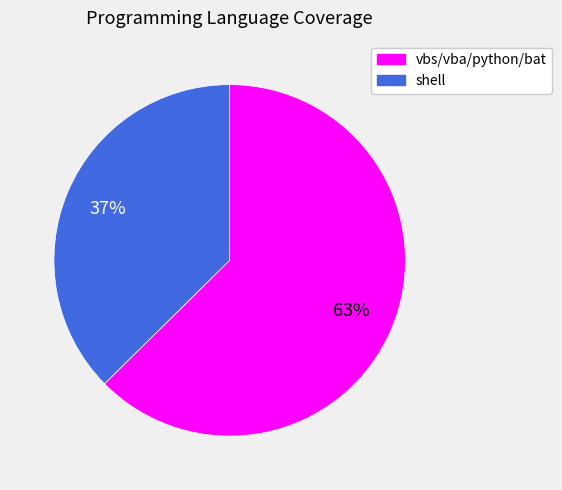

What is the largest slice in the pie chart?

vbs/vba/python/bat